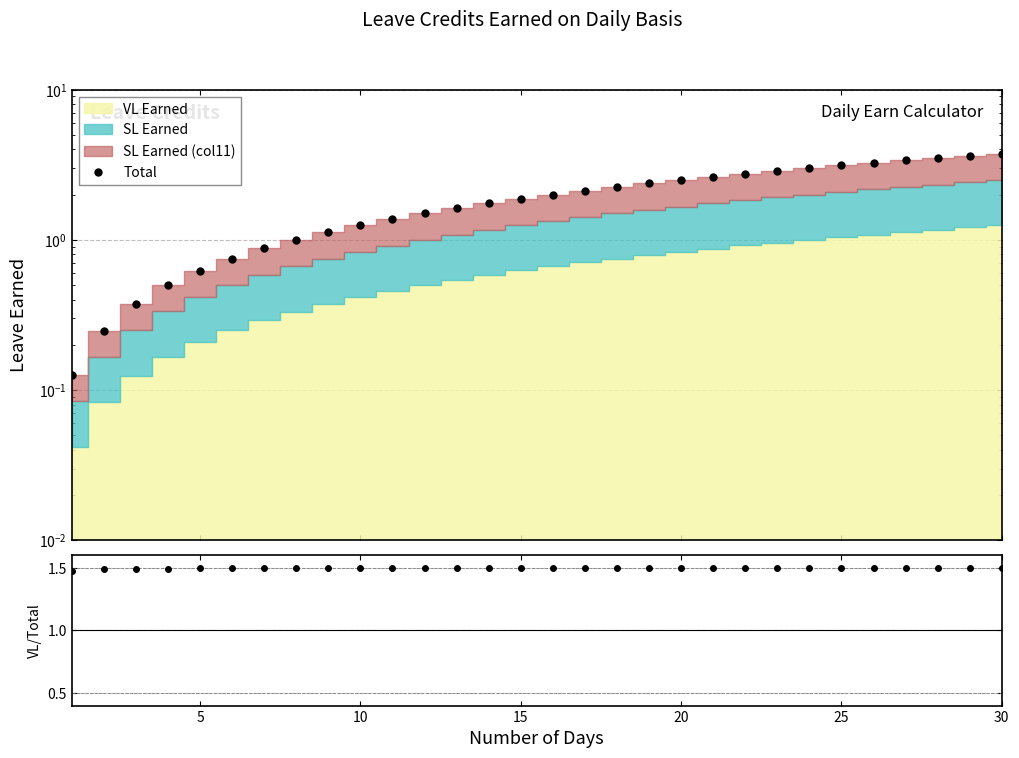

What is the lowest value of the Total series?

0.1